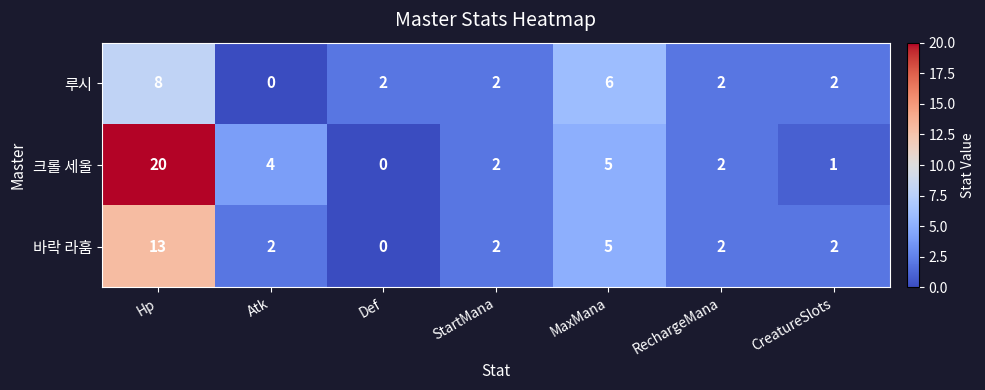

Count the 바락 라훔 values in the range 2 to 5.

5